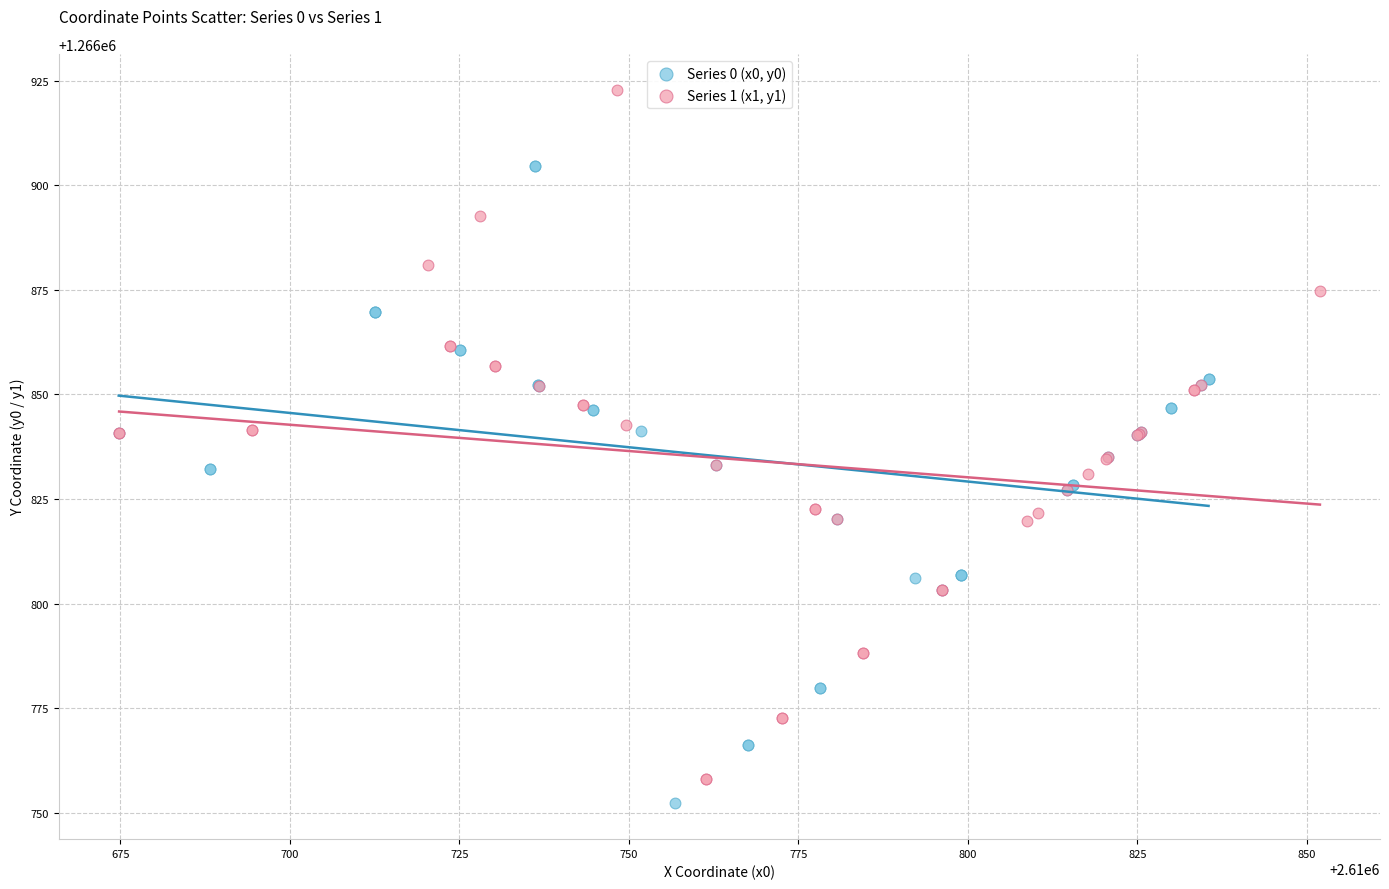

Which series contains the highest Y value?

Series 1 (x1, y1)